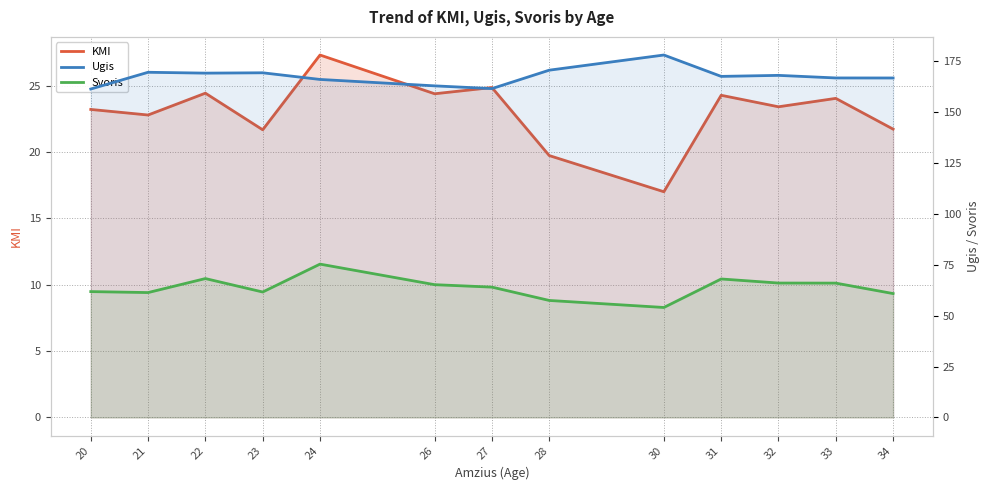

True or false: Svoris and Ugis cross at least once.

False